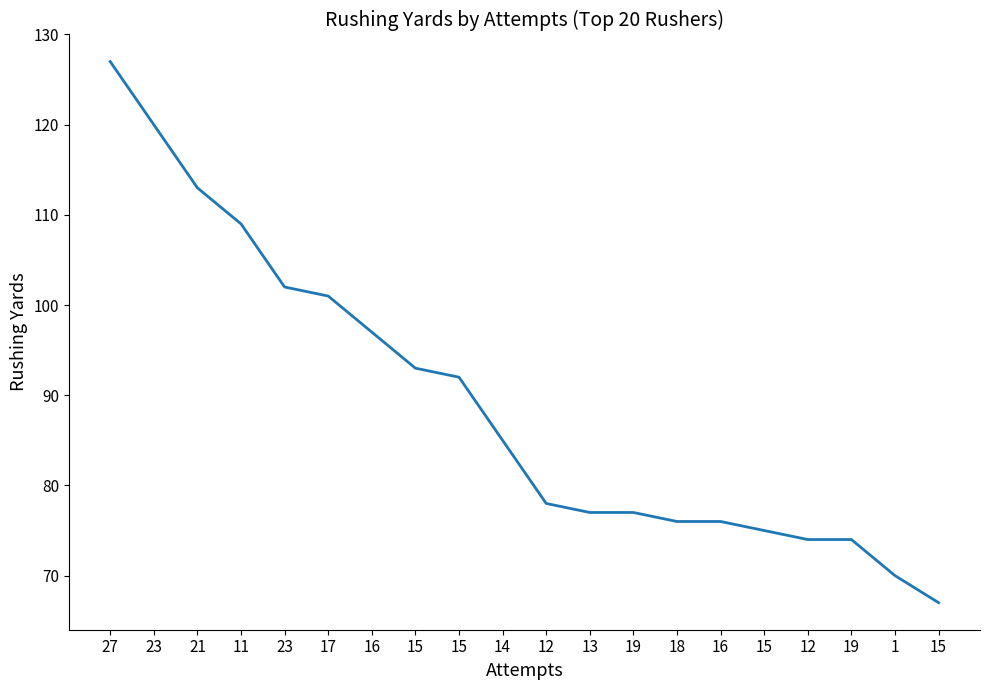

The chart shows a value of 150 at 16. True or false?

False